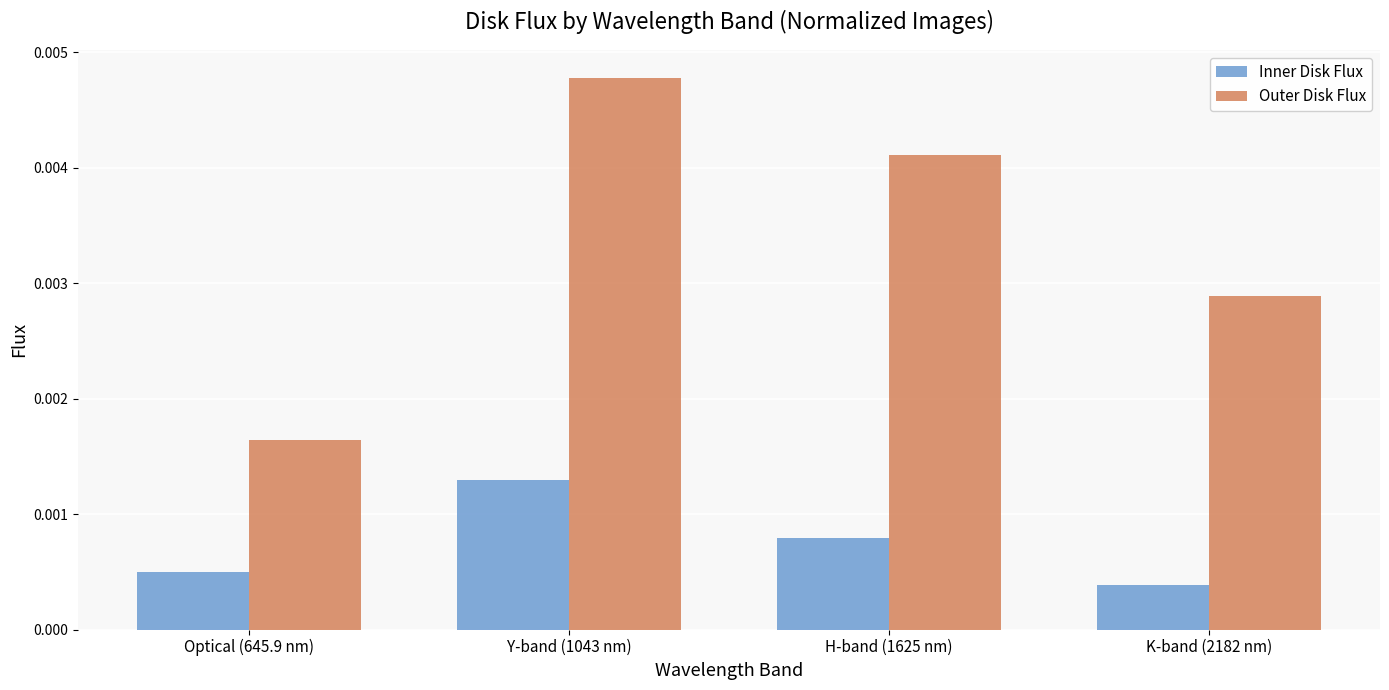

Rank the series by their maximum value, from lowest to highest.

Inner Disk Flux, Outer Disk Flux